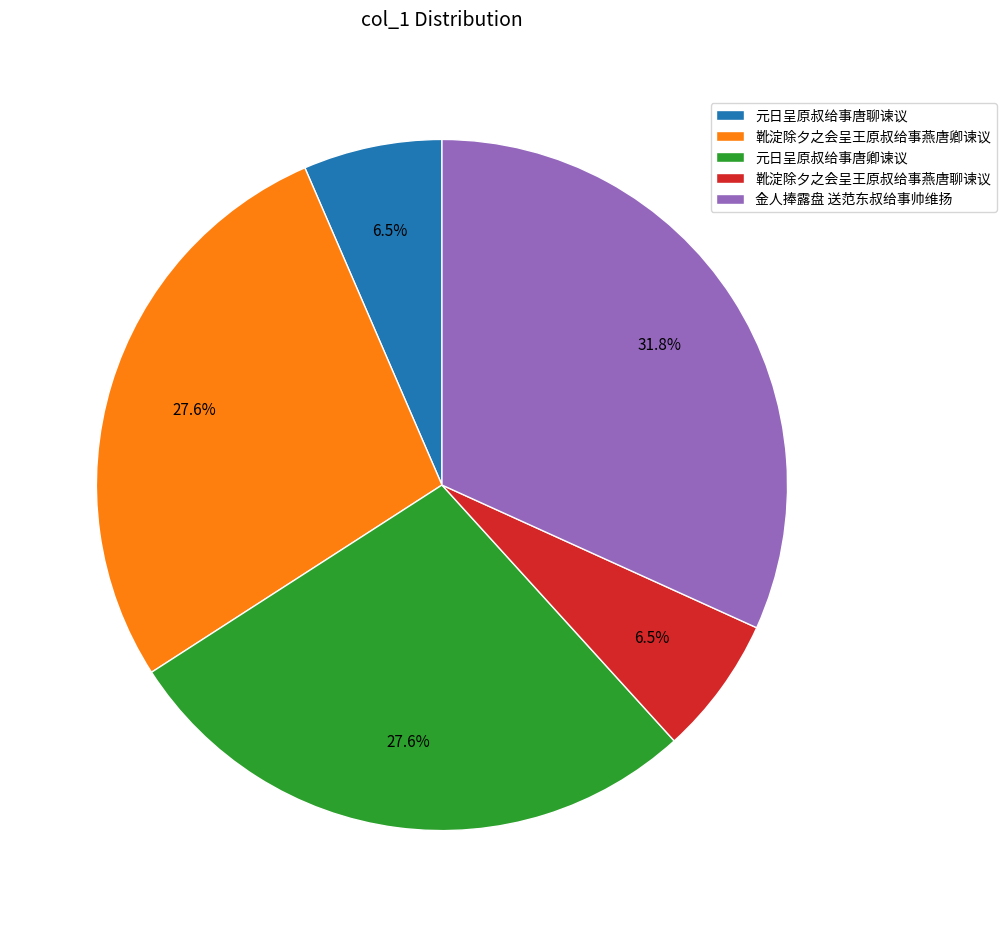

What is the ratio of the value at 靴淀除夕之会呈王原叔给事燕唐聊谏议 to the value at 元日呈原叔给事唐聊谏议?

1.0